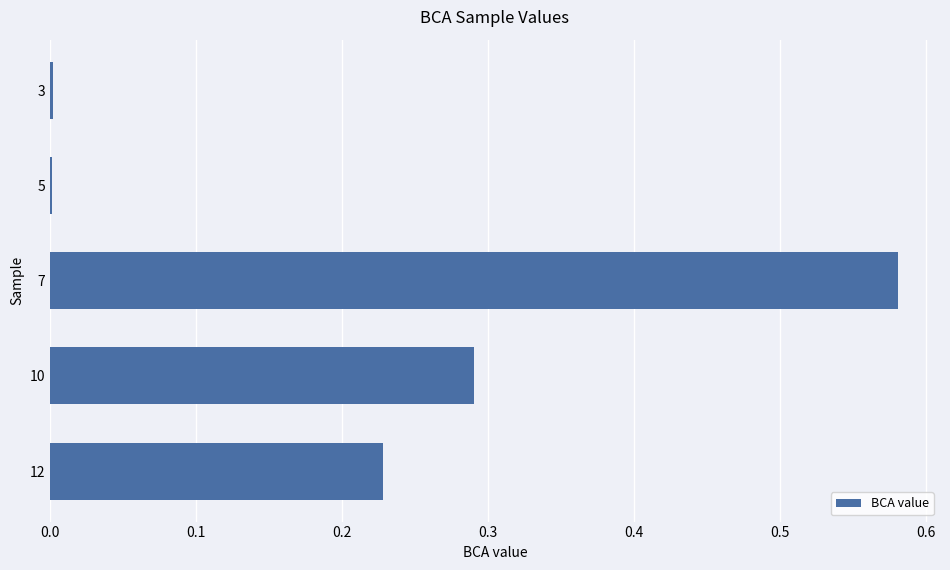

Which category has the highest value across all series?

7